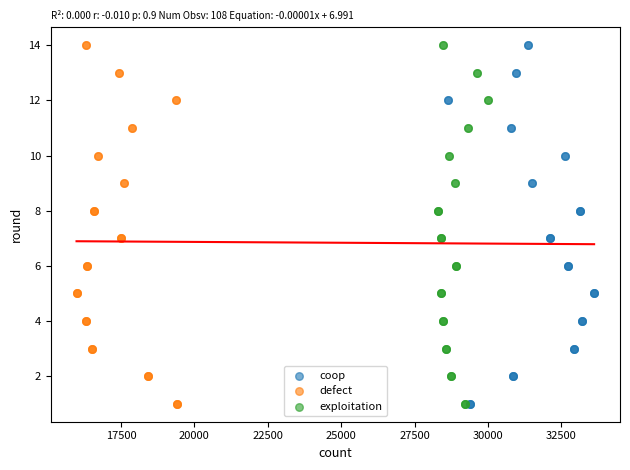

What are all the series names shown in the legend?

coop, defect, exploitation